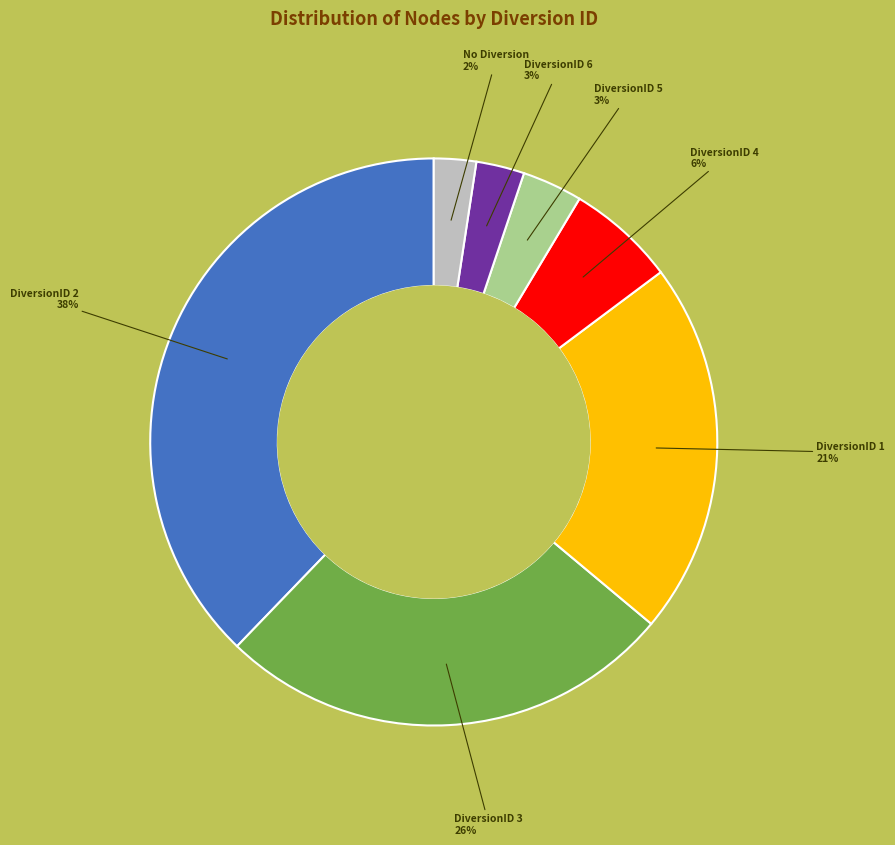

Is there a majority slice in this chart?

No